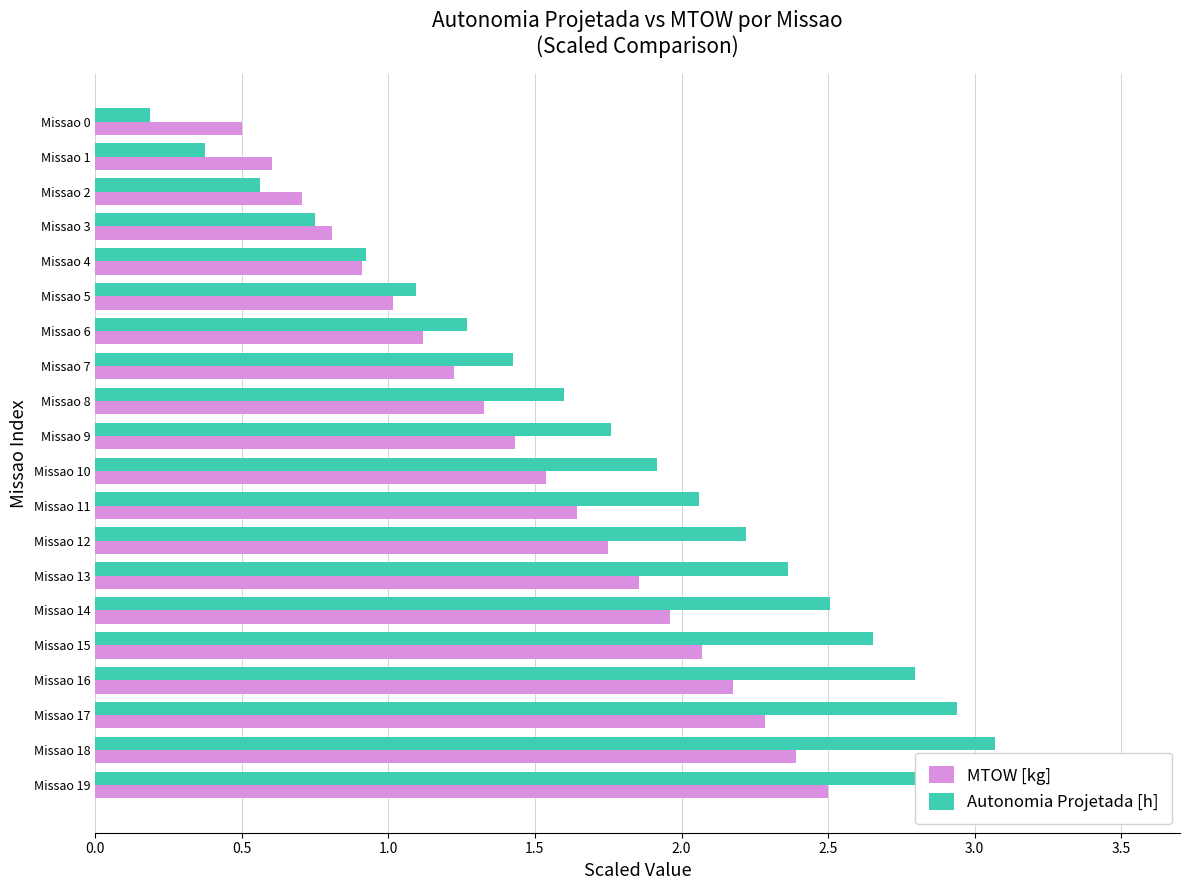

How many bars are there in each group?

2